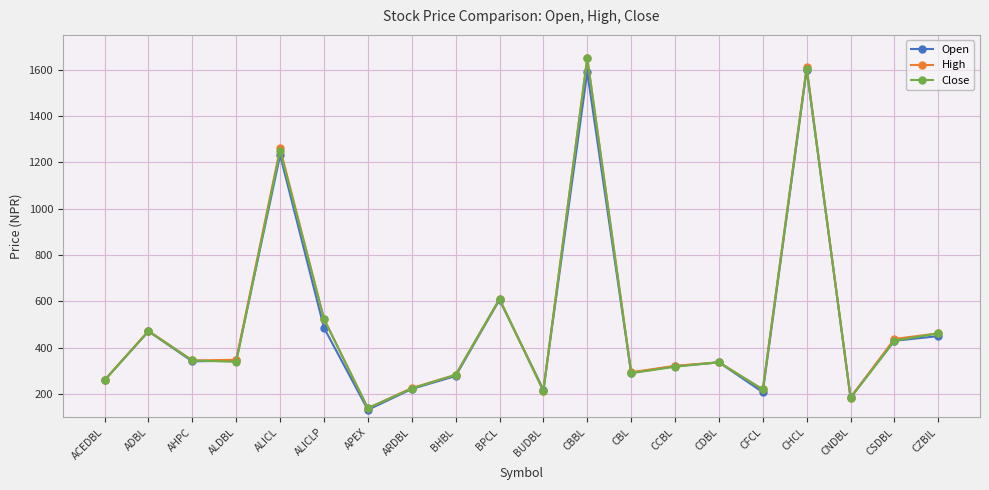

What is the difference between the highest and lowest values at BUDBL?

6